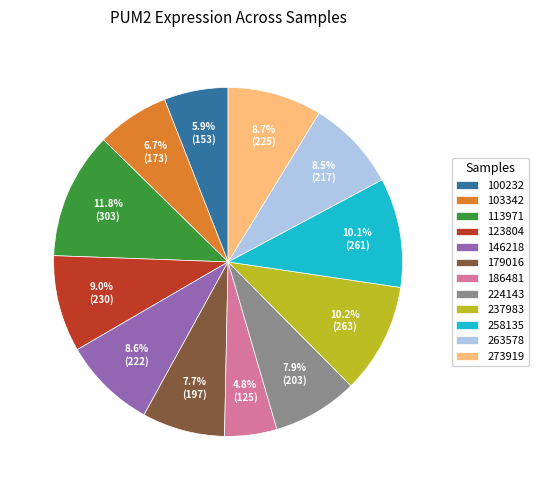

What is the largest slice in the pie chart?

113971